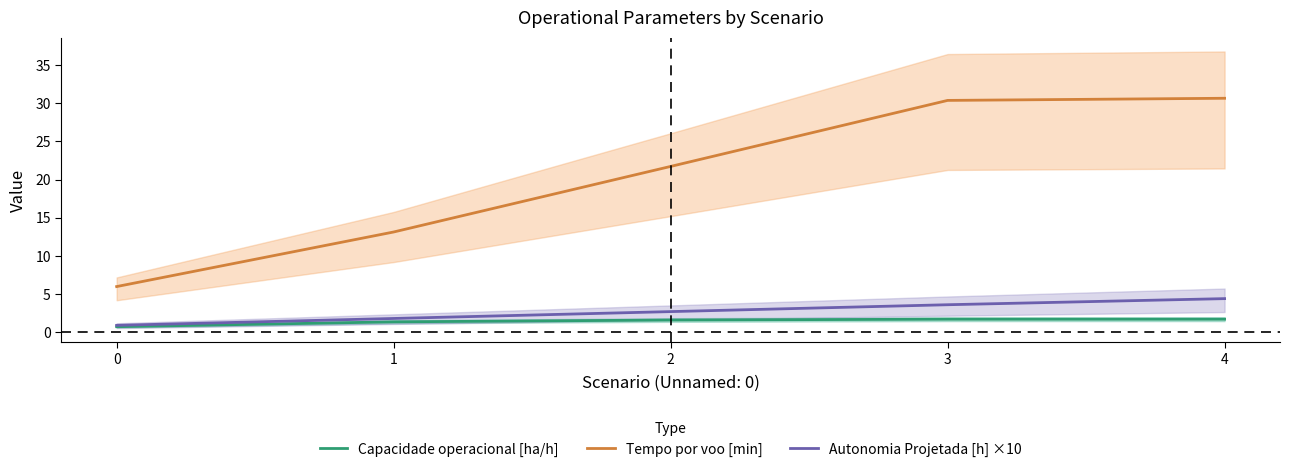

True or false: Autonomia Projetada [h] ×10 and Capacidade operacional [ha/h] intersect in this chart.

False